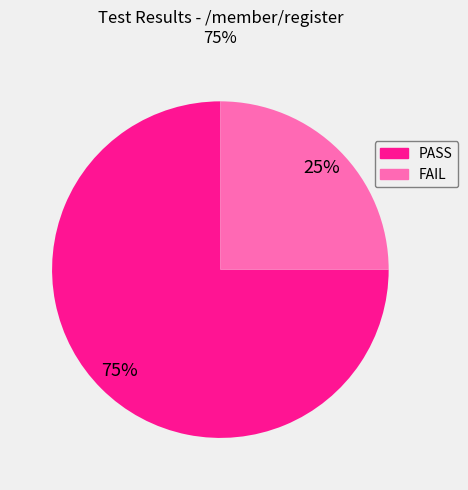

To the nearest percent, what portion does PASS represent?

75%